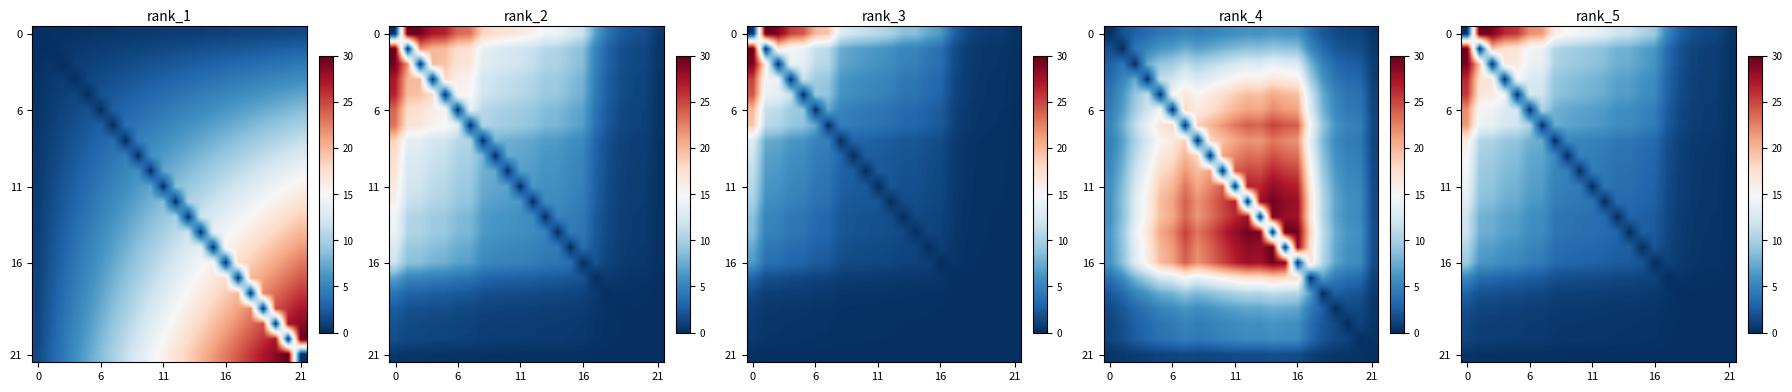

How many distinct data groups are displayed?

22